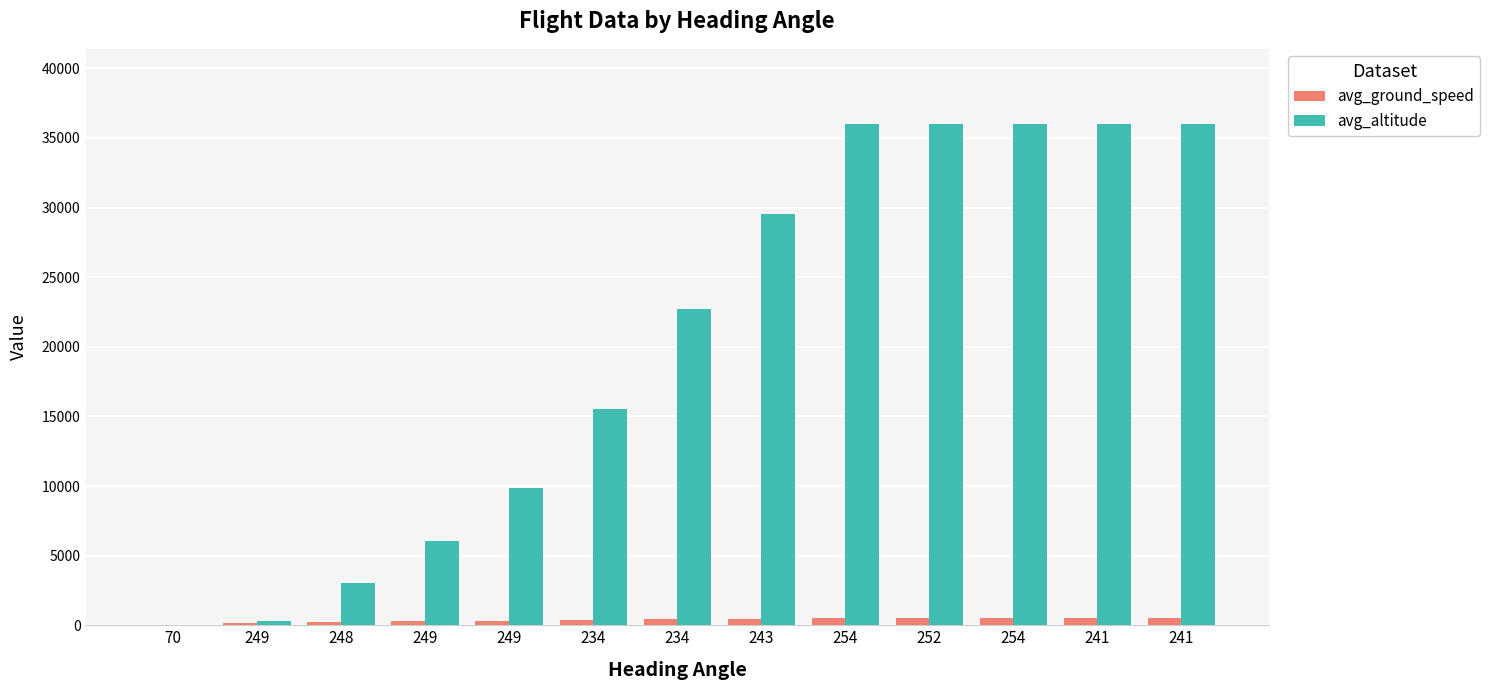

How many categories are shown in the chart?

13